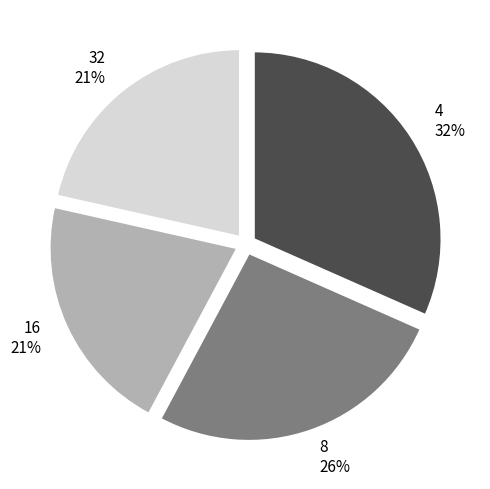

Is it true that 16 is 21% of the pie?

True